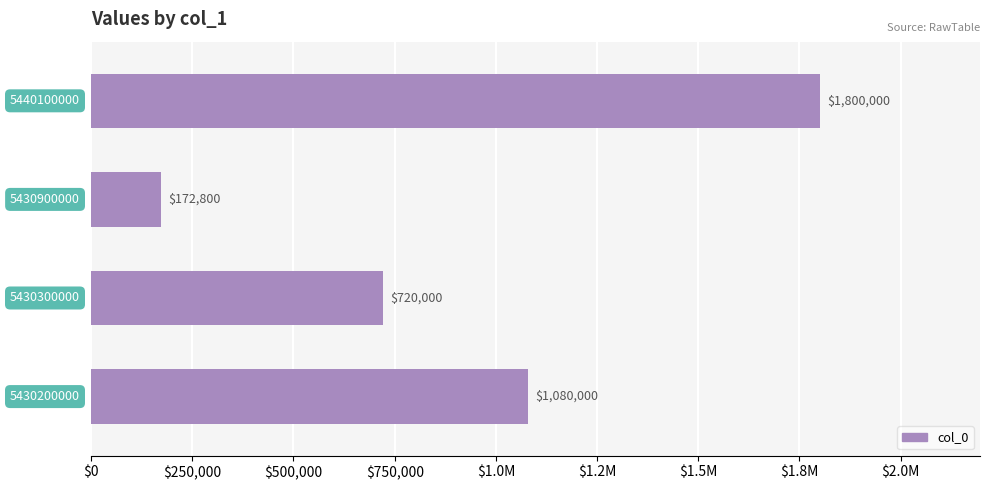

What is the greatest value displayed?

1800000.0